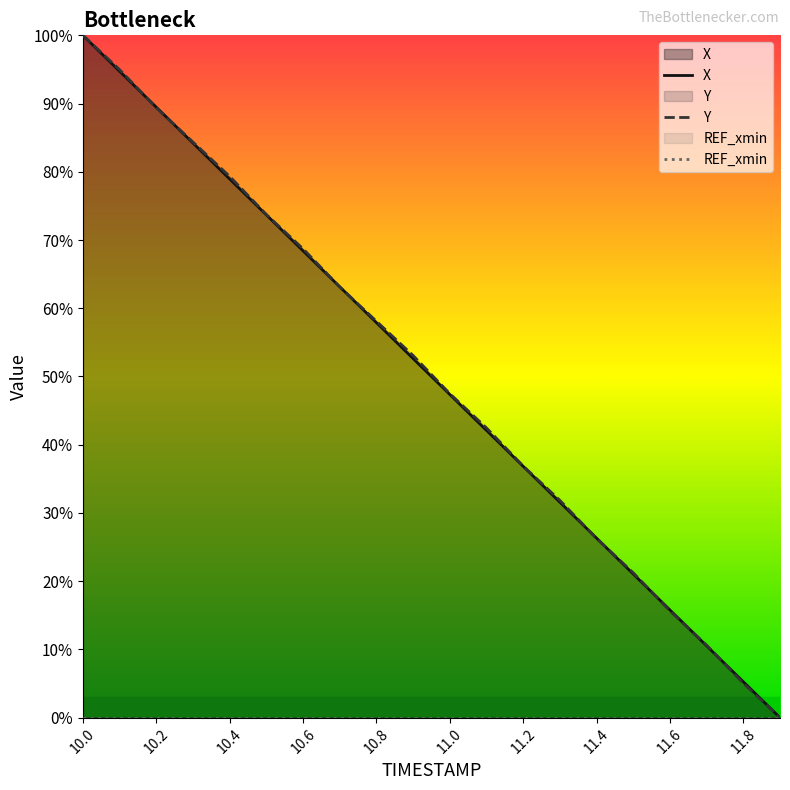

At how many categories does at least one series exceed 35?

13